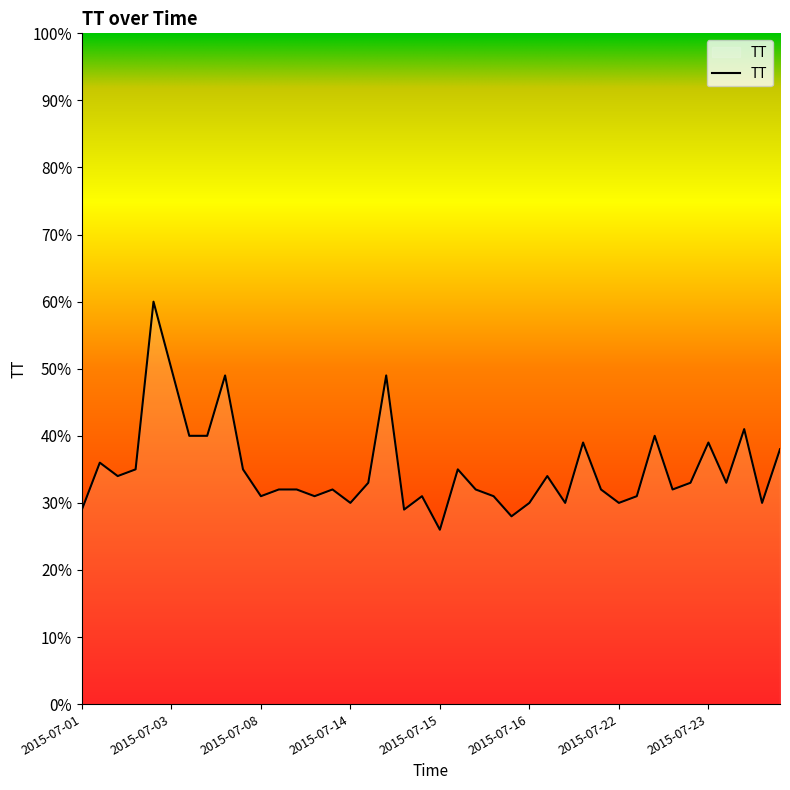

What is the maximum value shown in the chart?

60